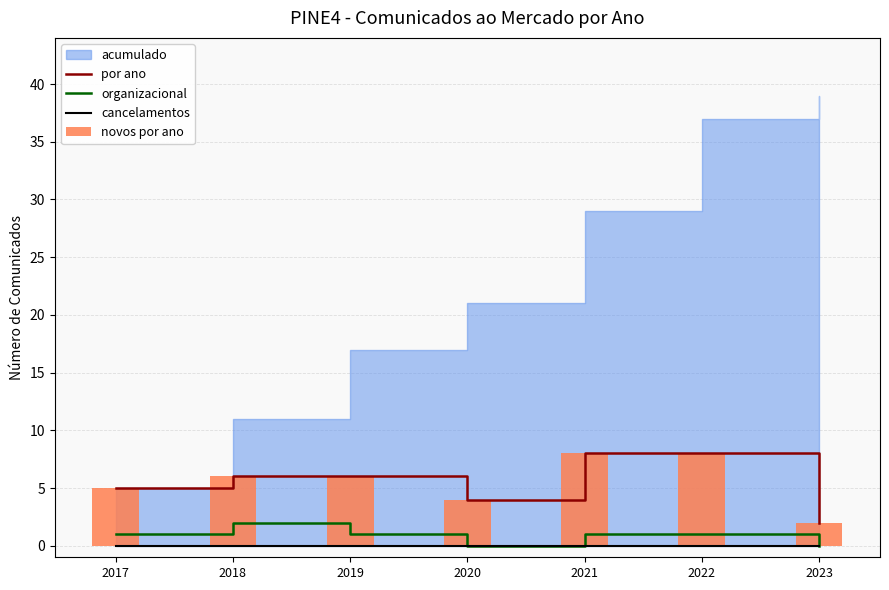

True or false: organizacional and por ano intersect in this chart.

False